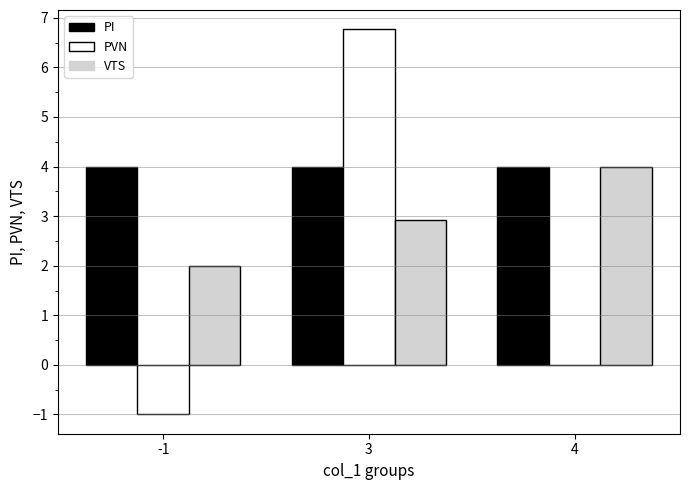

How many groups of bars are there?

3